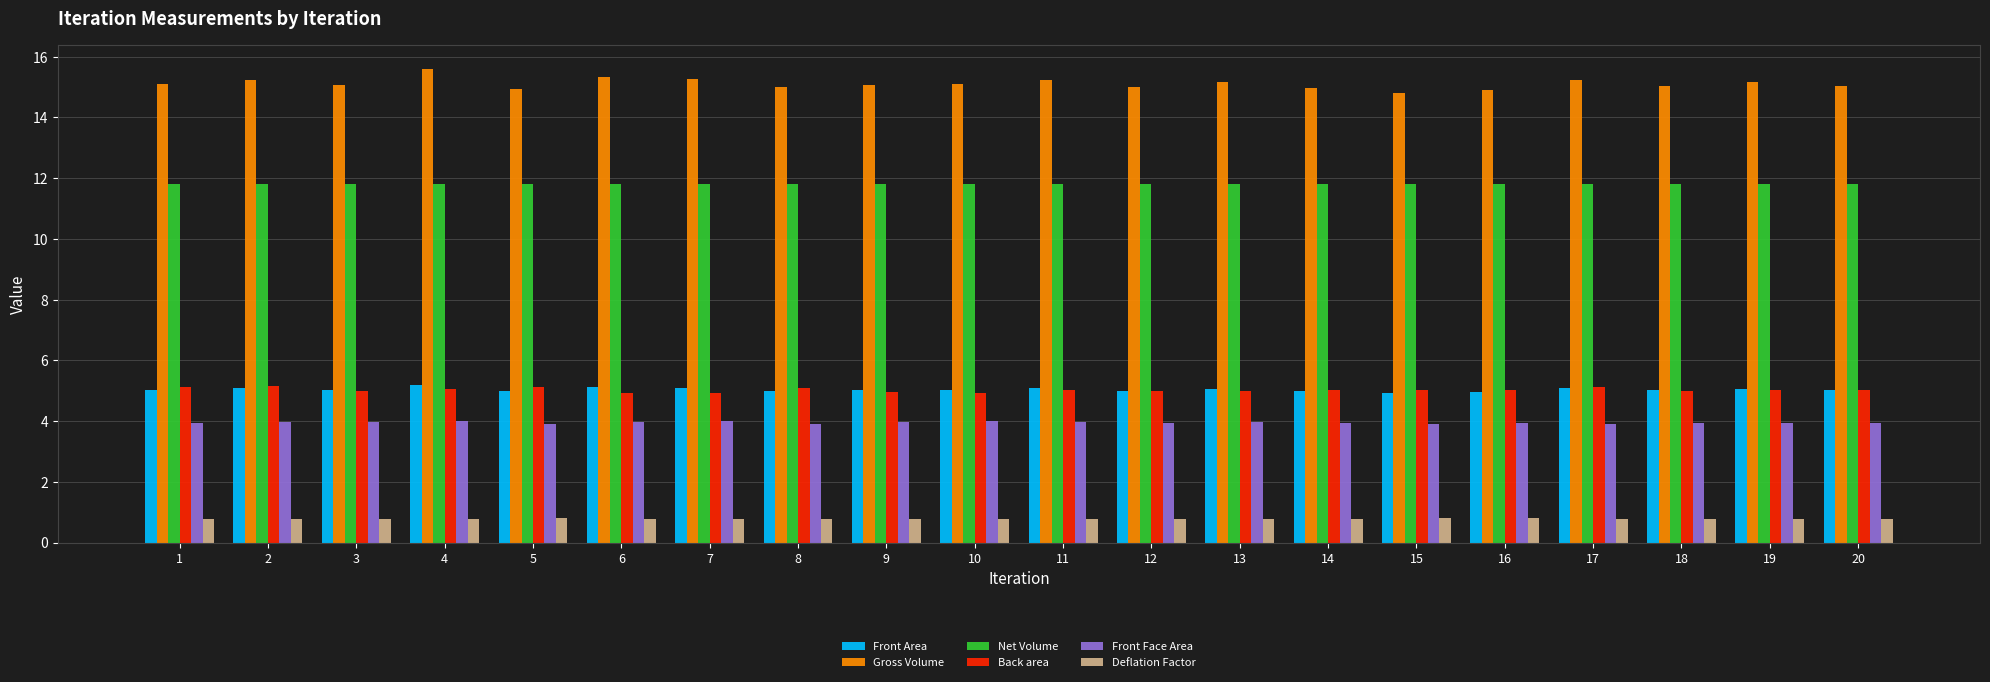

Which series has the largest range (max minus min)?

Gross Volume